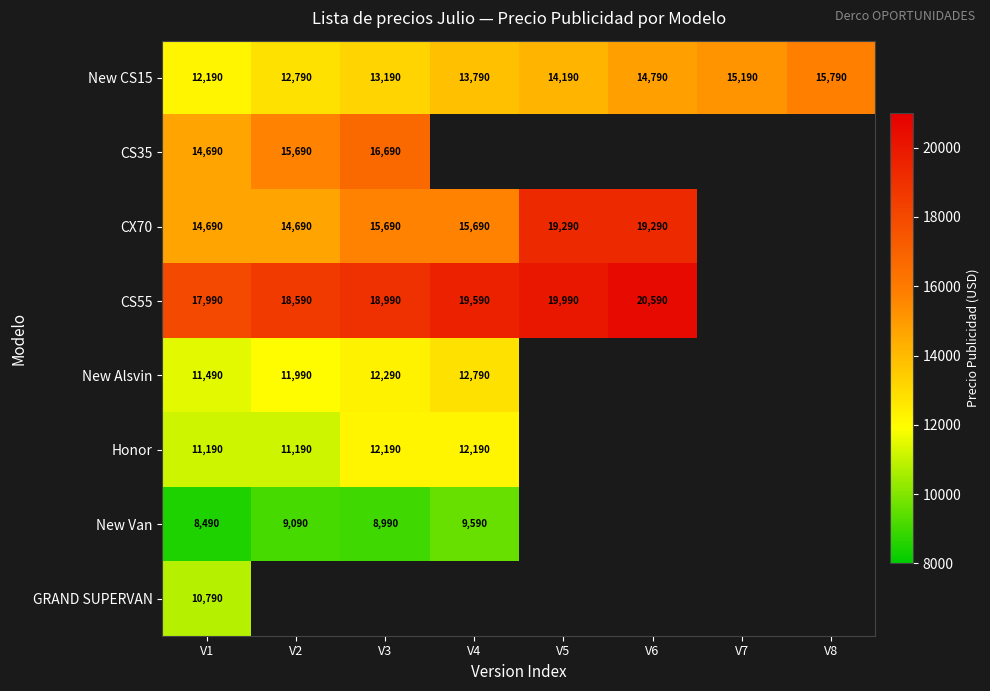

What is the greatest value displayed?

20590.0